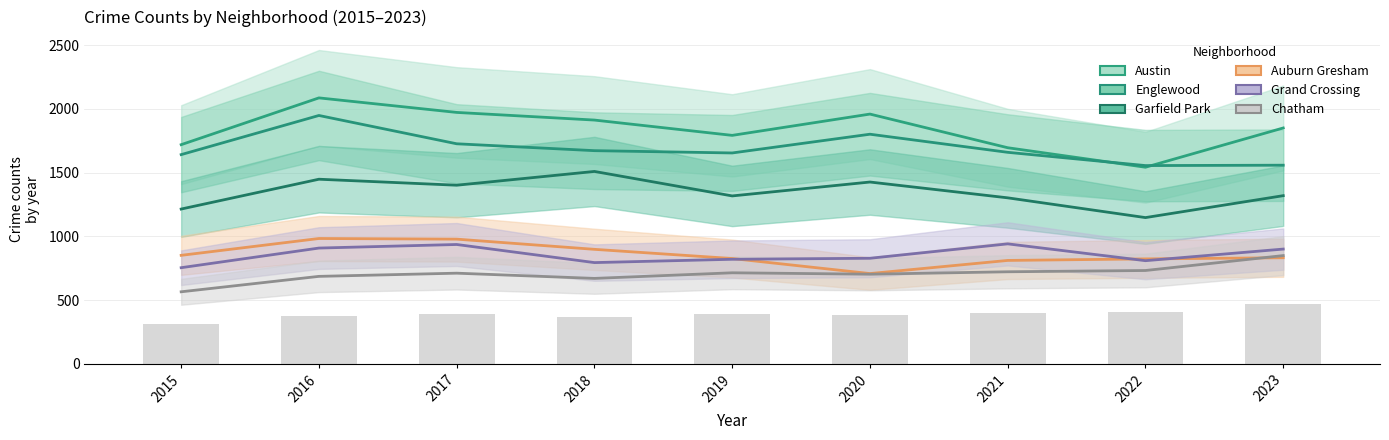

What is the sum of the Auburn Gresham values at 2023 and 2018?

1730